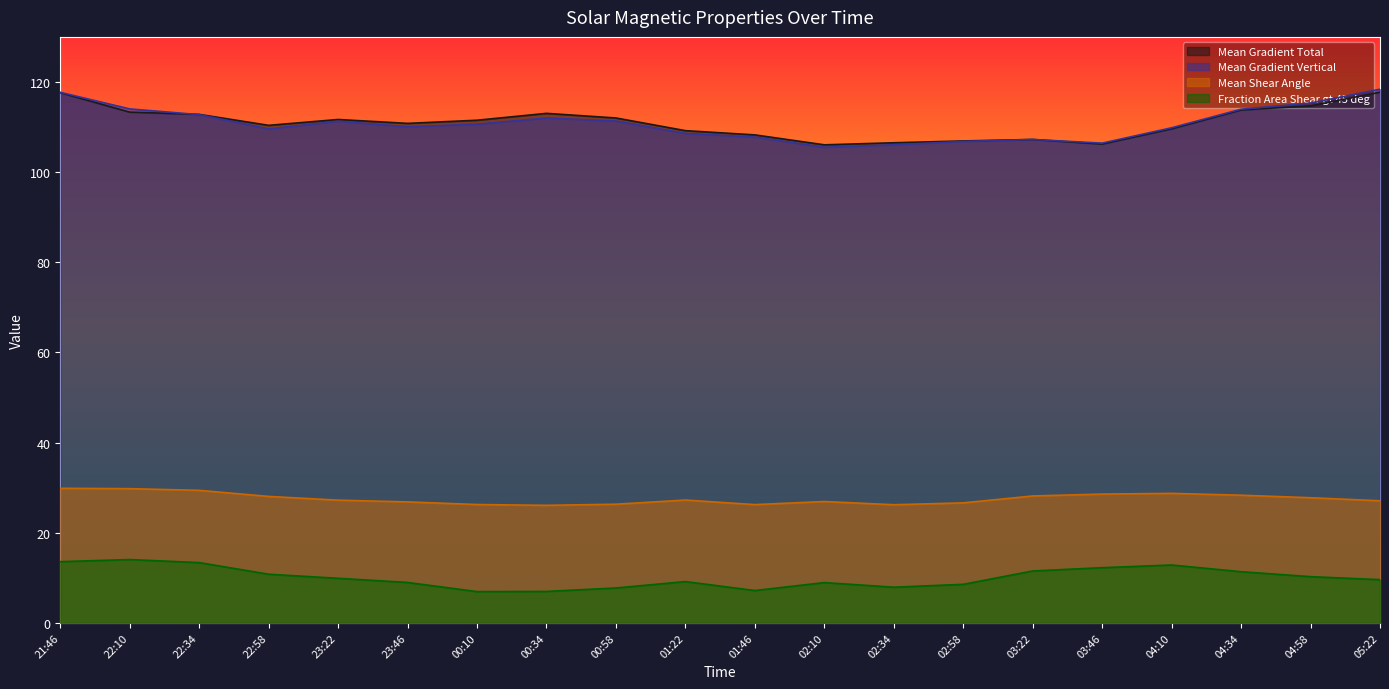

True or false: Mean Gradient Total has a value of 111.5 at 00:10.

True